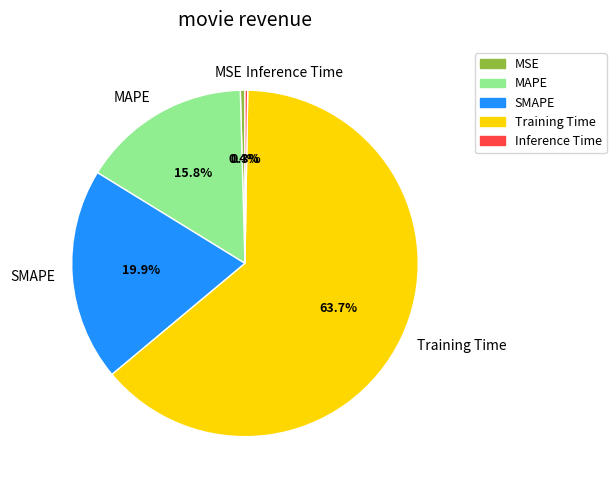

Is the sum of MSE and MAPE greater than half?

No